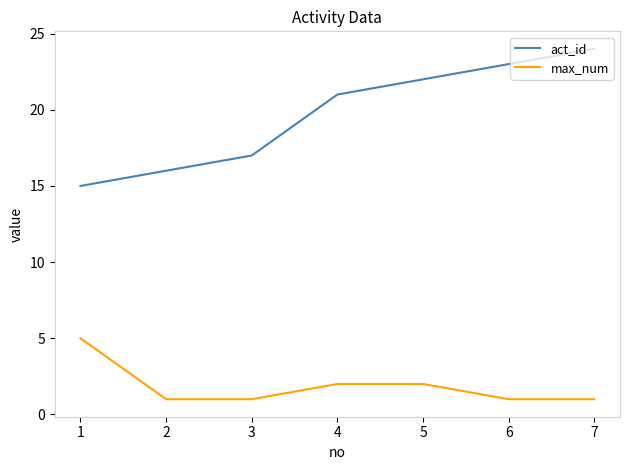

What are all the series names shown in the legend?

act_id, max_num